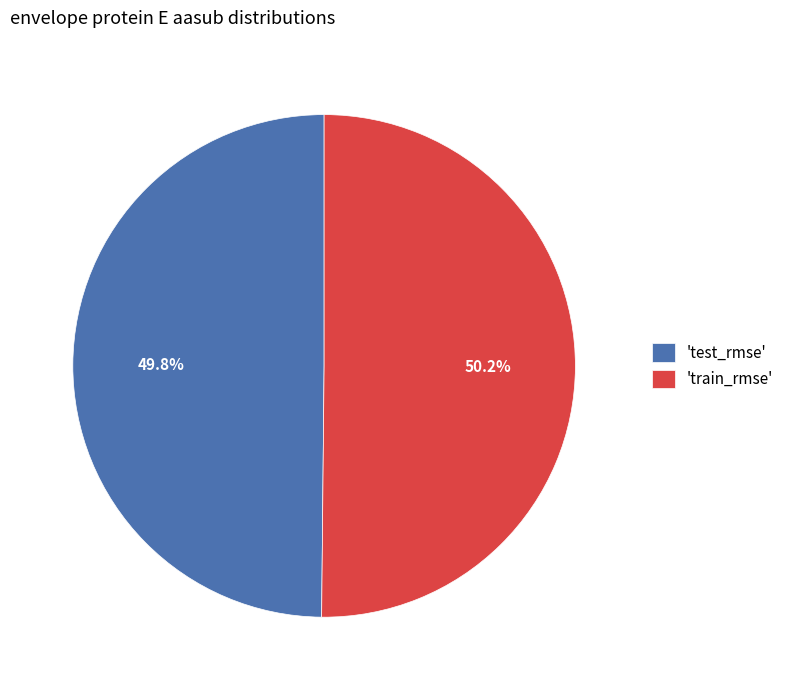

Does any single category account for the majority?

Yes